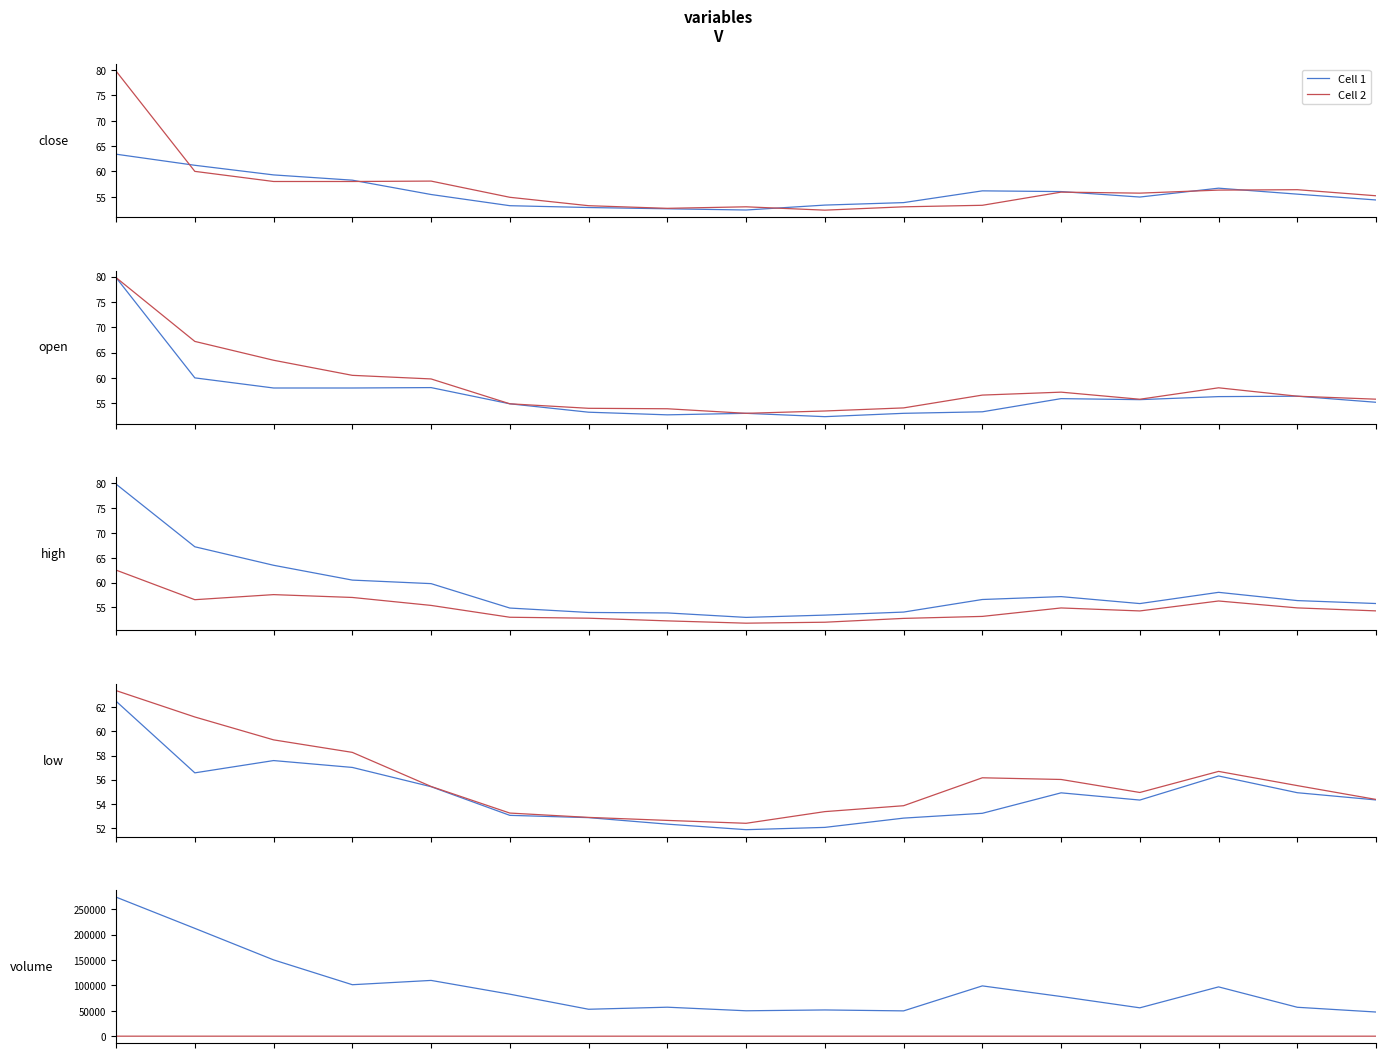

True or false: Cell 2 has a value of 52.6 at 7.

True